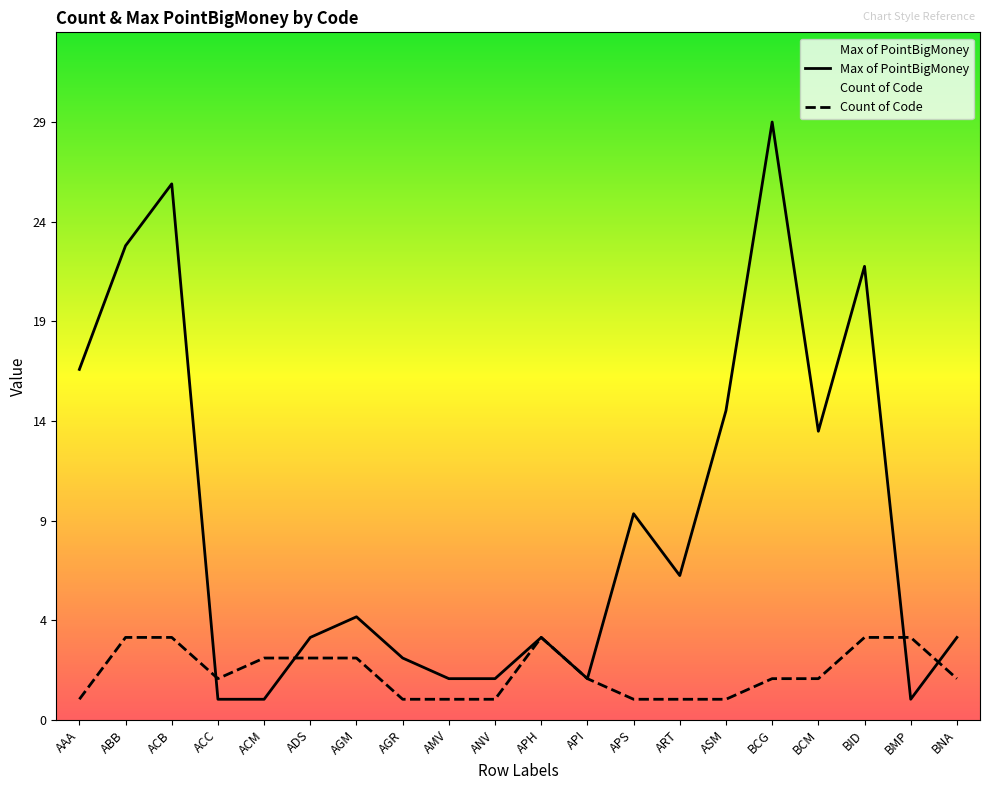

In Max of PointBigMoney, how many points are higher than both neighbors (excluding endpoints)?

6